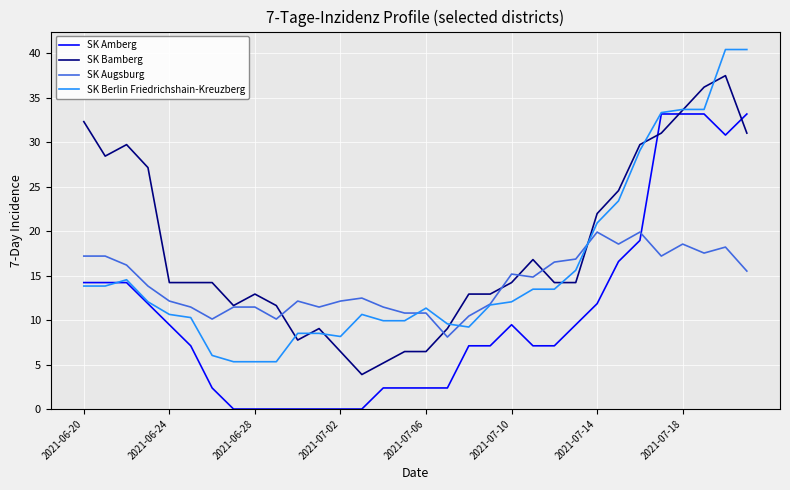

List the series in order of their overall mean, highest first.

SK Bamberg, SK Berlin Friedrichshain-Kreuzberg, SK Augsburg, SK Amberg